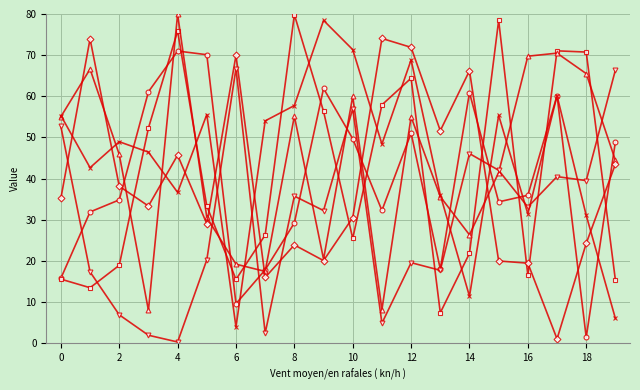

What is the greatest value displayed?

79.9